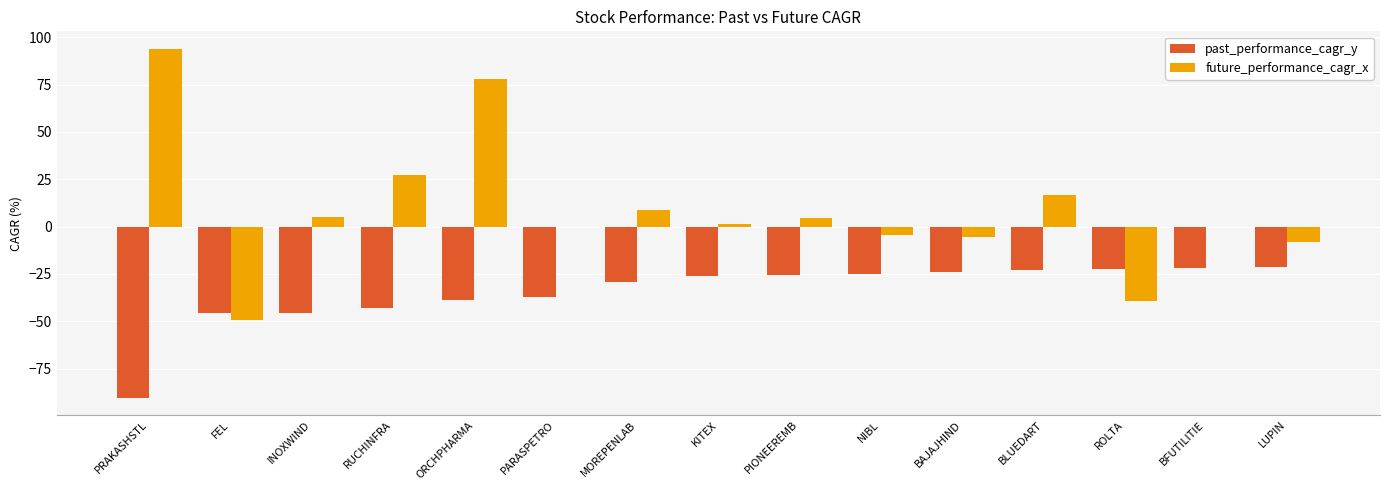

What is the highest value of the future_performance_cagr_x series?

93.9